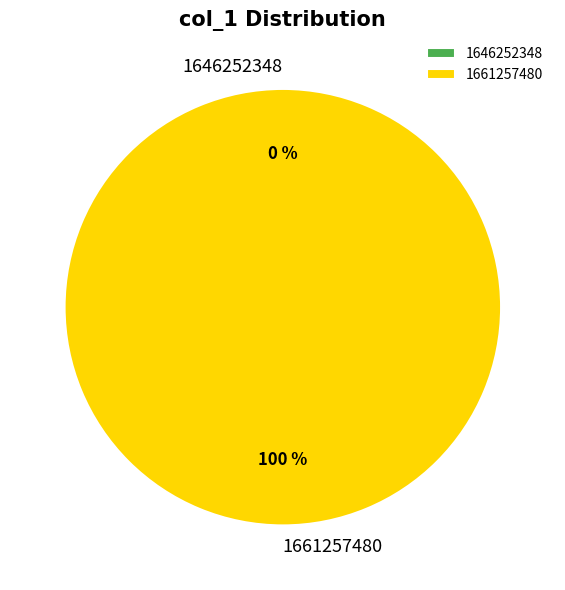

To the nearest percent, what is the combined percentage of 1661257480 and 1646252348?

100%